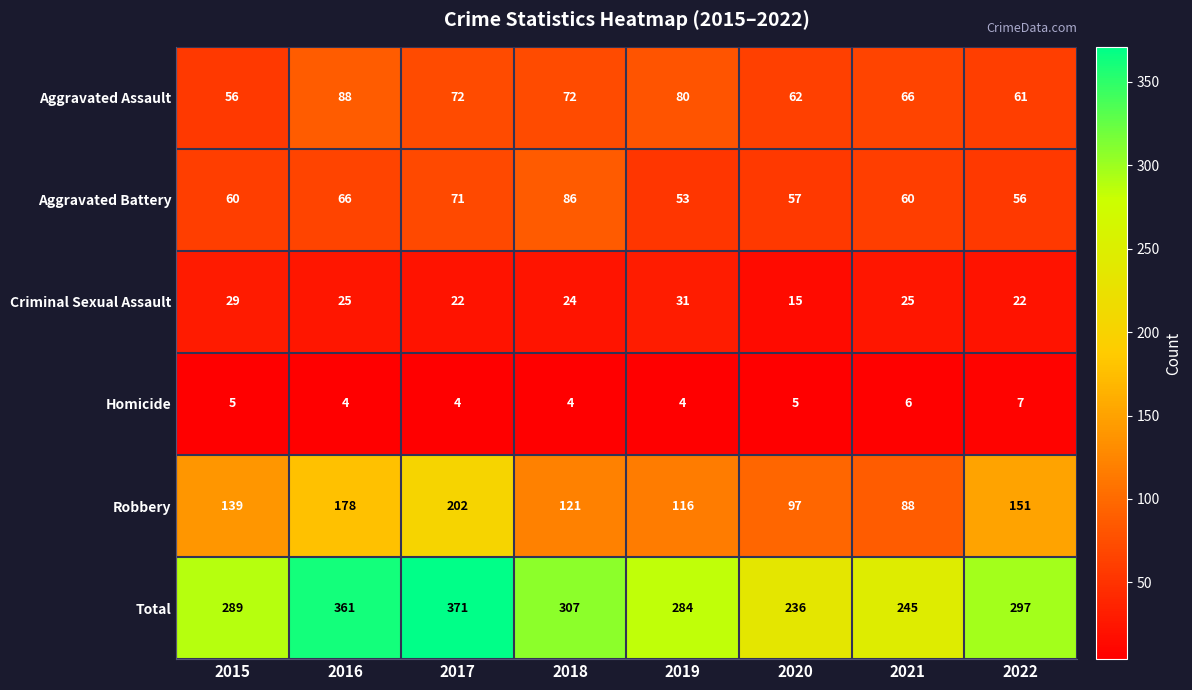

List the series in order of their peak value, lowest first.

Homicide, Criminal Sexual Assault, Aggravated Battery, Aggravated Assault, Robbery, Total